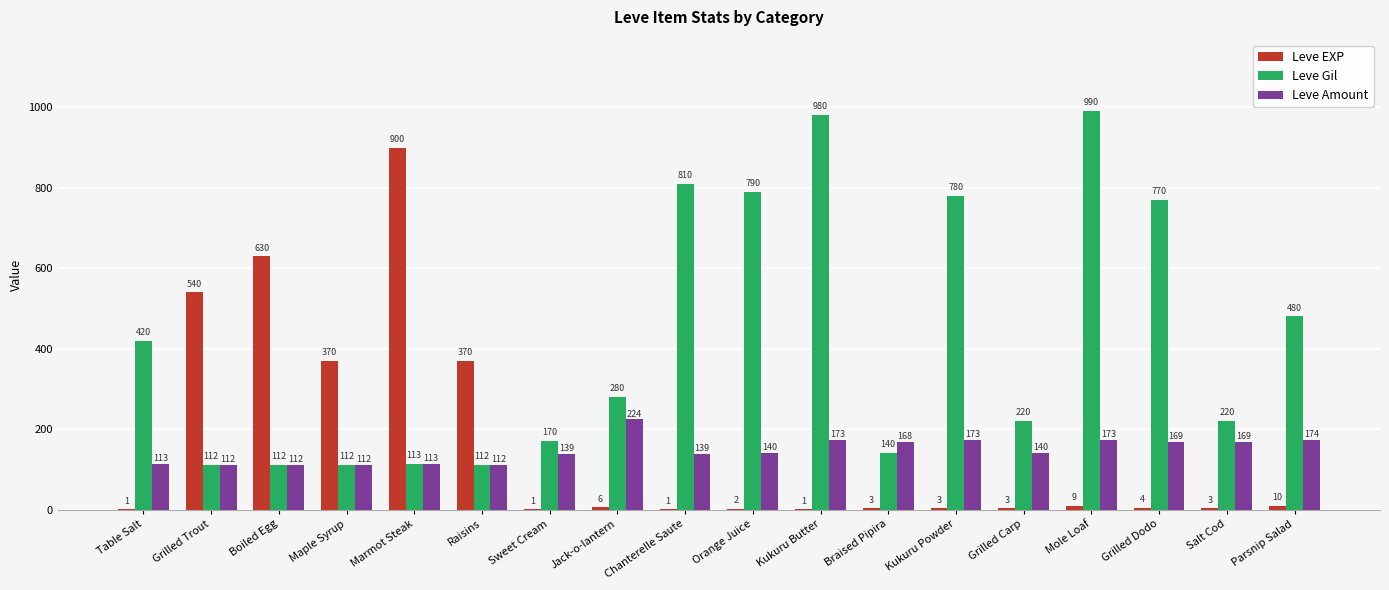

At which label does Leve Amount reach its peak?

Jack-o-lantern